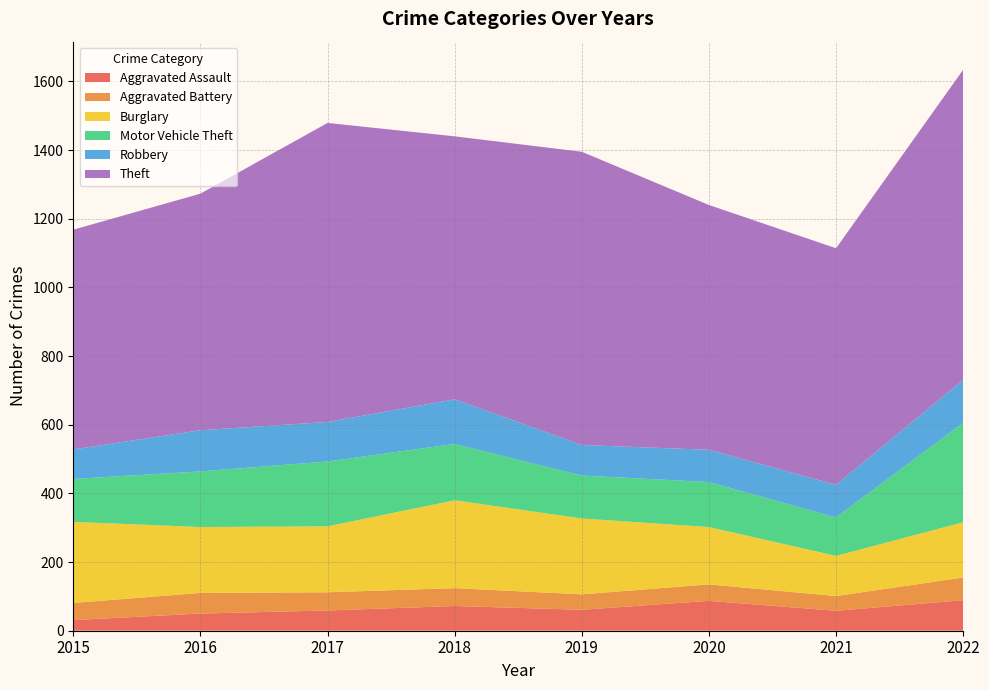

Reading left to right, transcribe all the data shown in this chart.

Aggravated Assault: 2015=31	2016=50	2017=59	2018=72	2019=61	2020=87	2021=58	2022=89
Aggravated Battery: 2015=50	2016=60	2017=53	2018=52	2019=45	2020=48	2021=43	2022=66
Burglary: 2015=236	2016=192	2017=192	2018=256	2019=221	2020=167	2021=117	2022=161
Motor Vehicle Theft: 2015=125	2016=162	2017=189	2018=164	2019=125	2020=131	2021=112	2022=290
Robbery: 2015=86	2016=120	2017=115	2018=130	2019=89	2020=94	2021=95	2022=125
Theft: 2015=640	2016=689	2017=871	2018=766	2019=854	2020=713	2021=689	2022=903